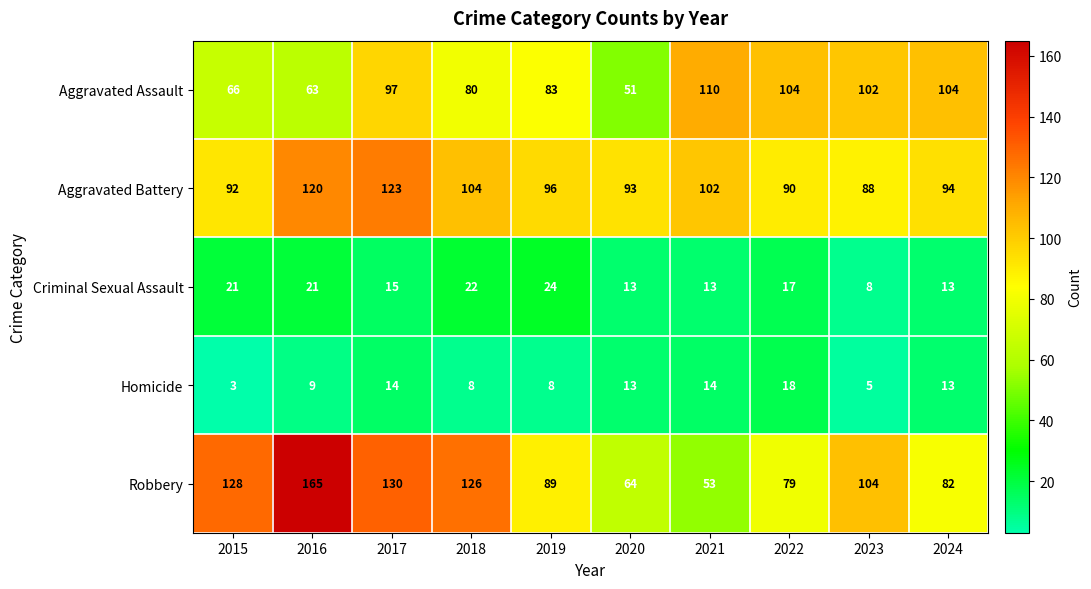

What is the sum of all Aggravated Battery values?

1002